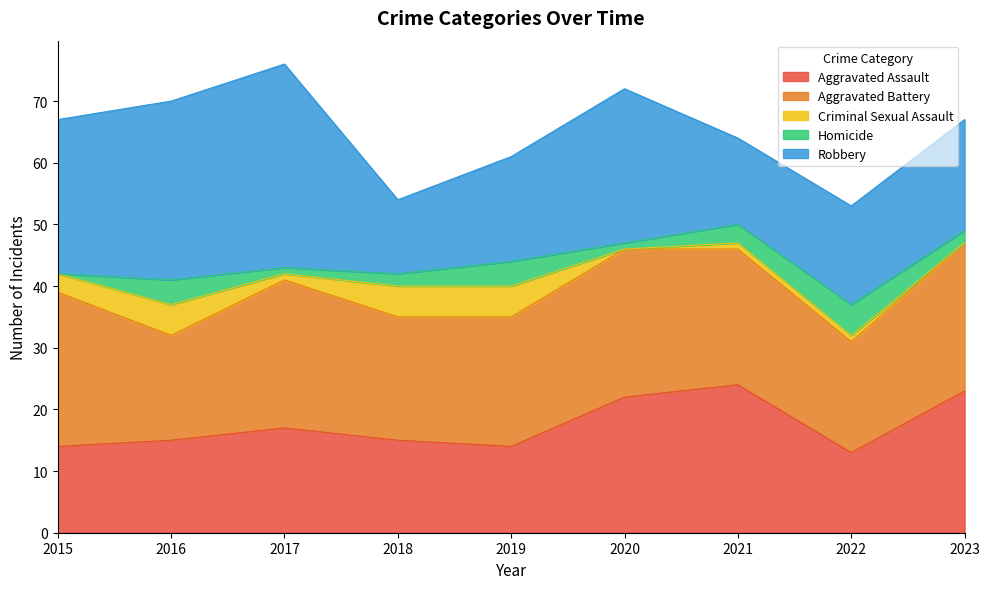

At which category does Homicide reach its first local valley?

2017